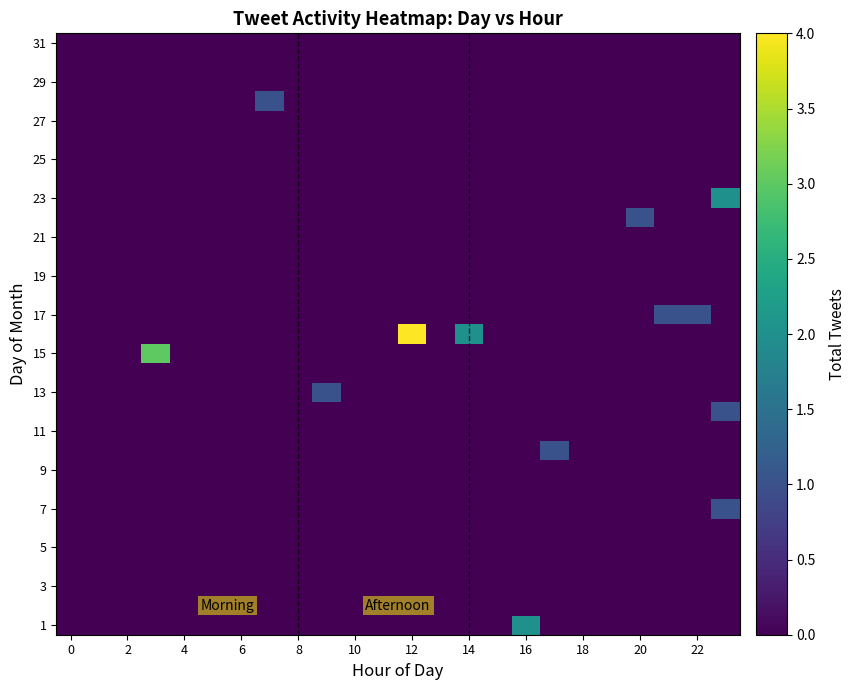

Count the number of data series in this chart.

31